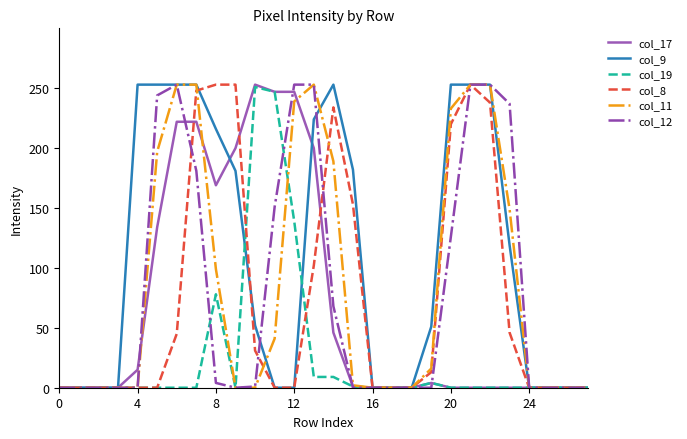

Which series has the largest total across all categories?

col_9